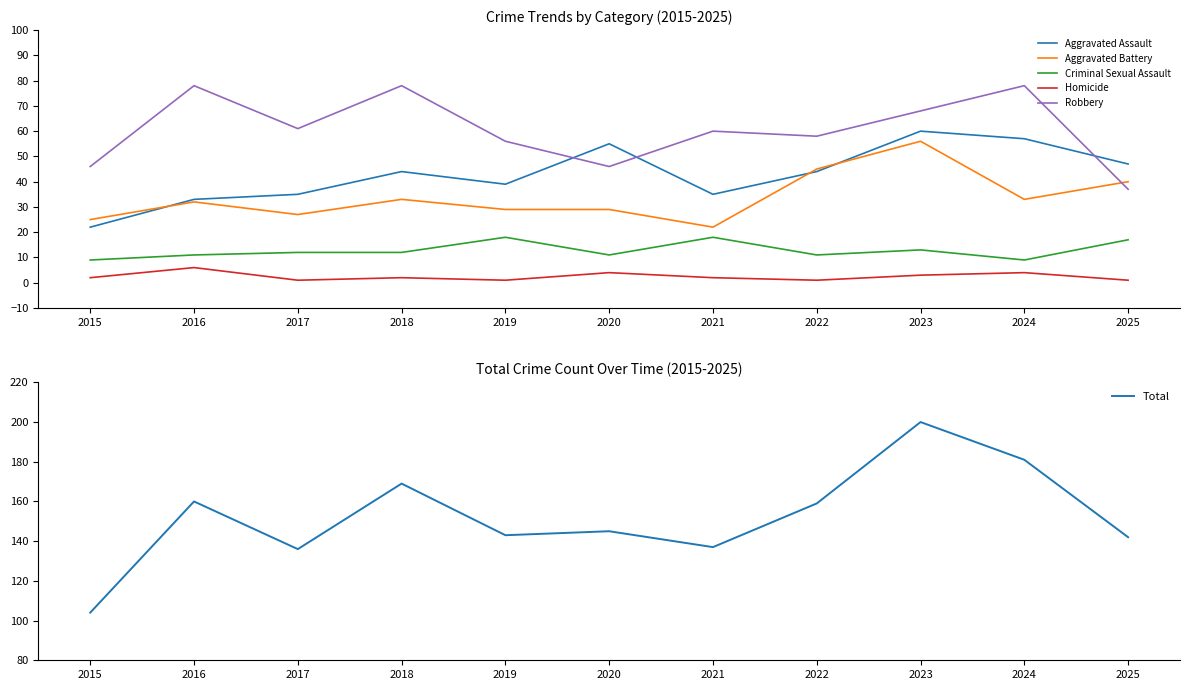

At which label does Aggravated Assault first exceed 44?

2020